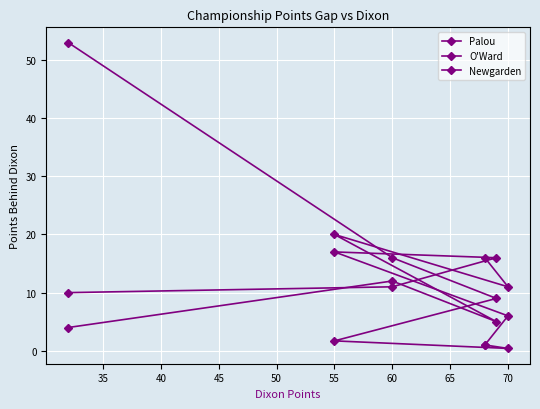

Which series changed the most between 35 and 55?

Palou